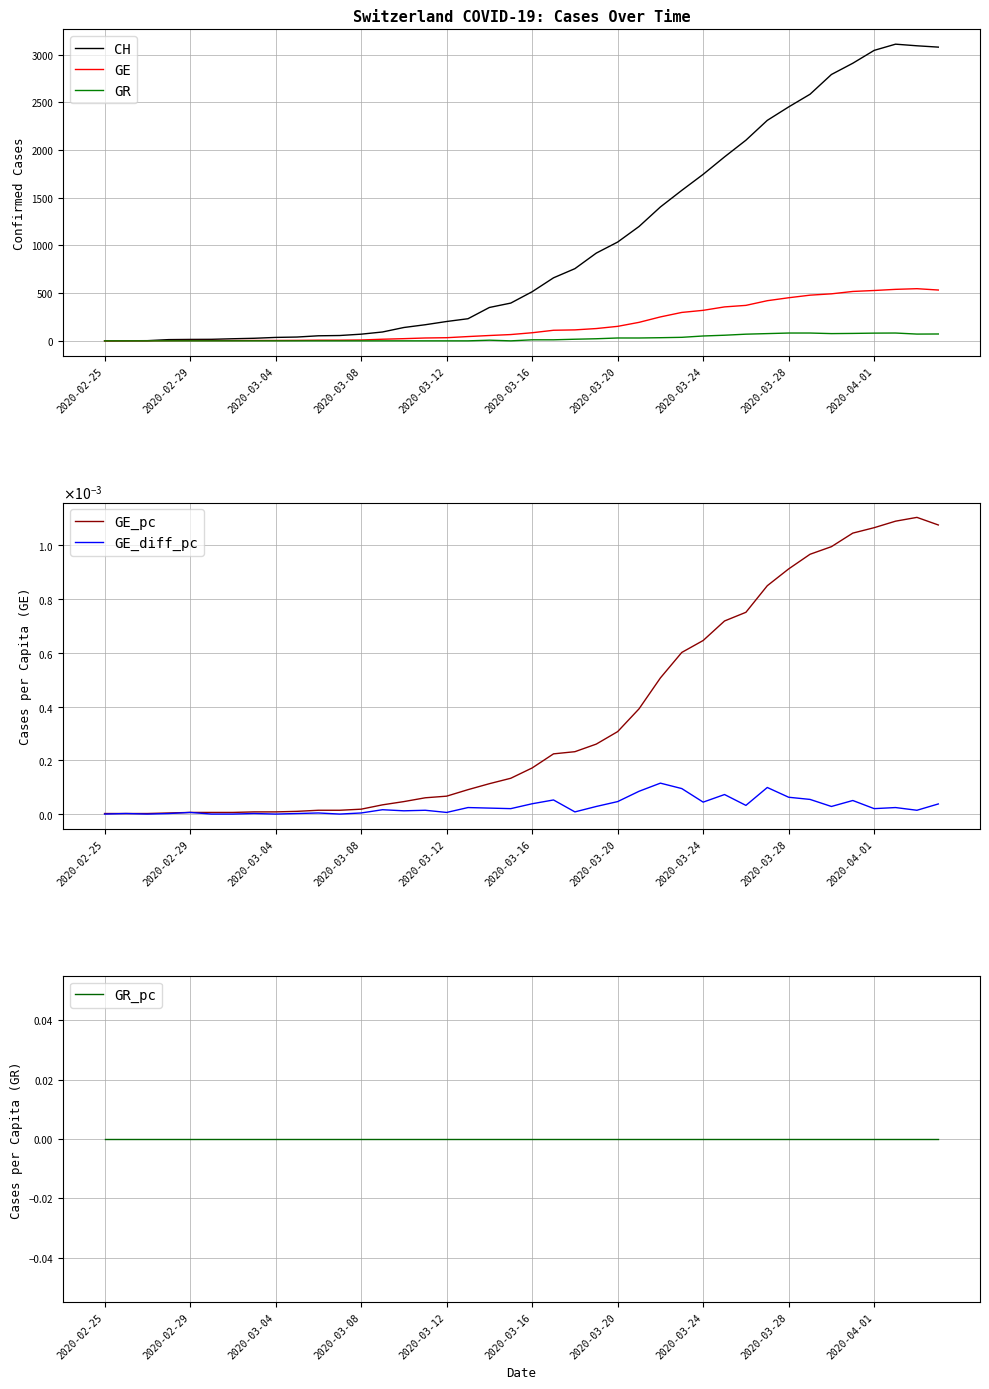

Is this an area chart (filled region under the line)?

No